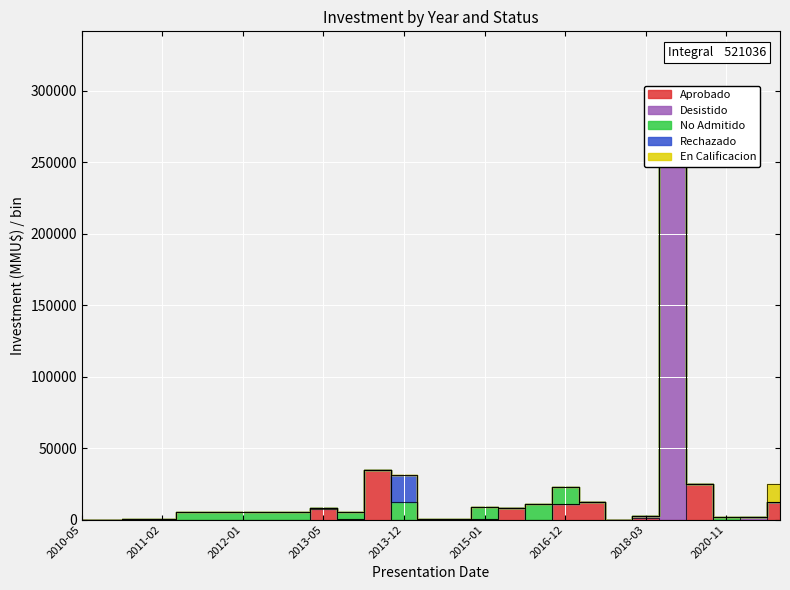

Where is the first local minimum for Aprobado?

2013-07